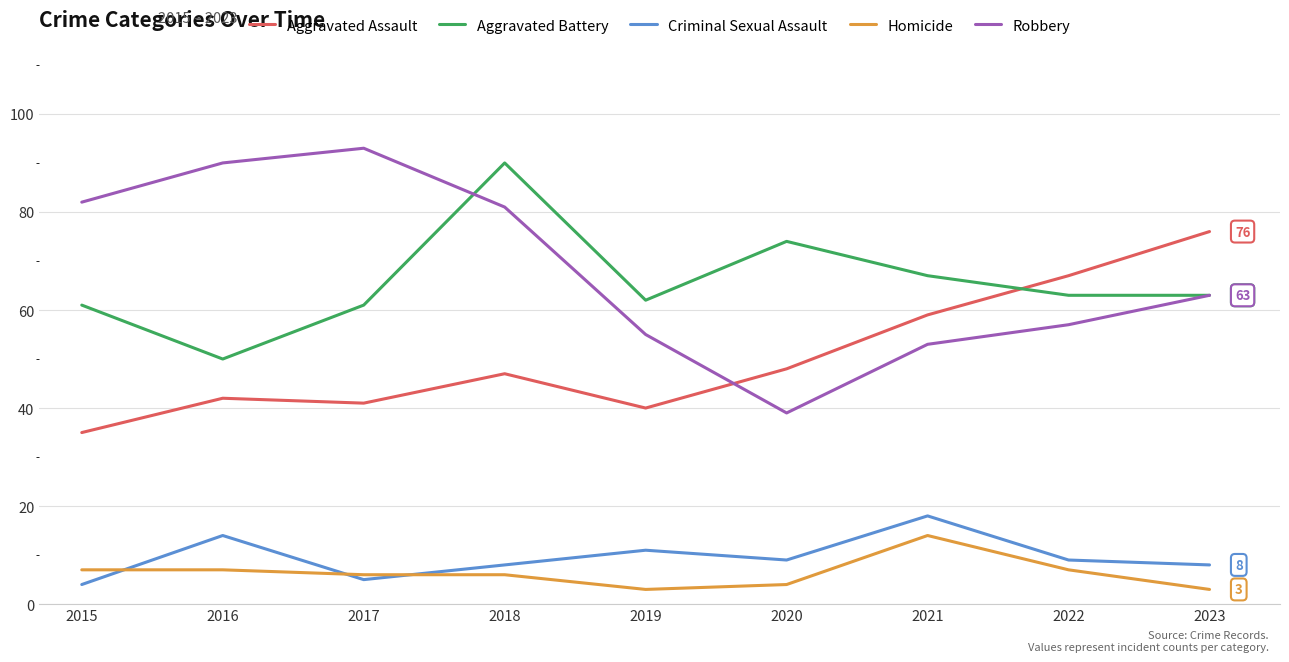

True or false: Aggravated Assault has more than 0 interior local peaks.

True